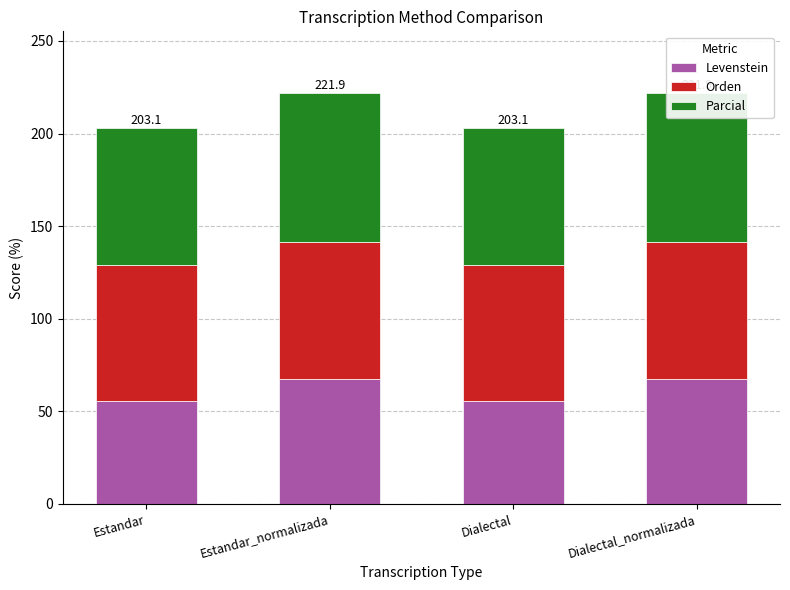

Does the chart contain any negative values?

No